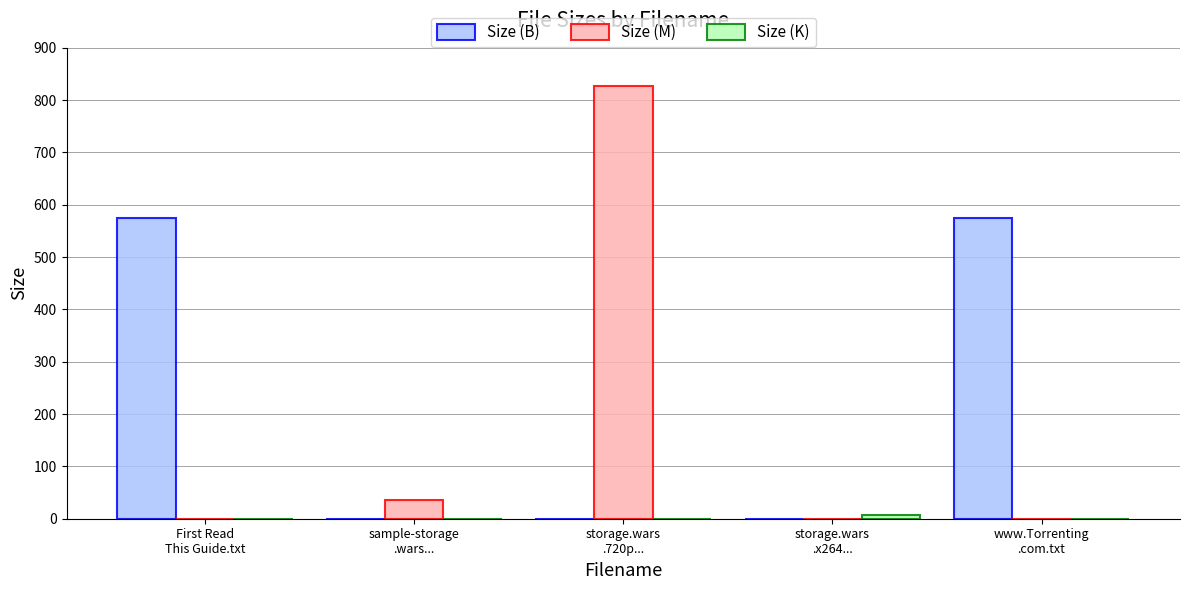

Does the chart contain stacked bars?

No